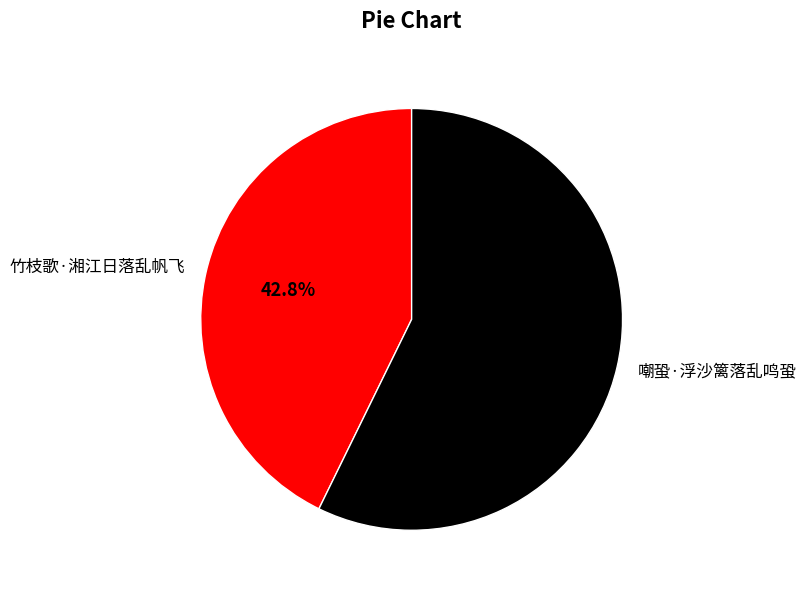

Is it true that 嘲蛩·浮沙篱落乱鸣蛩 is 71% of the pie?

False